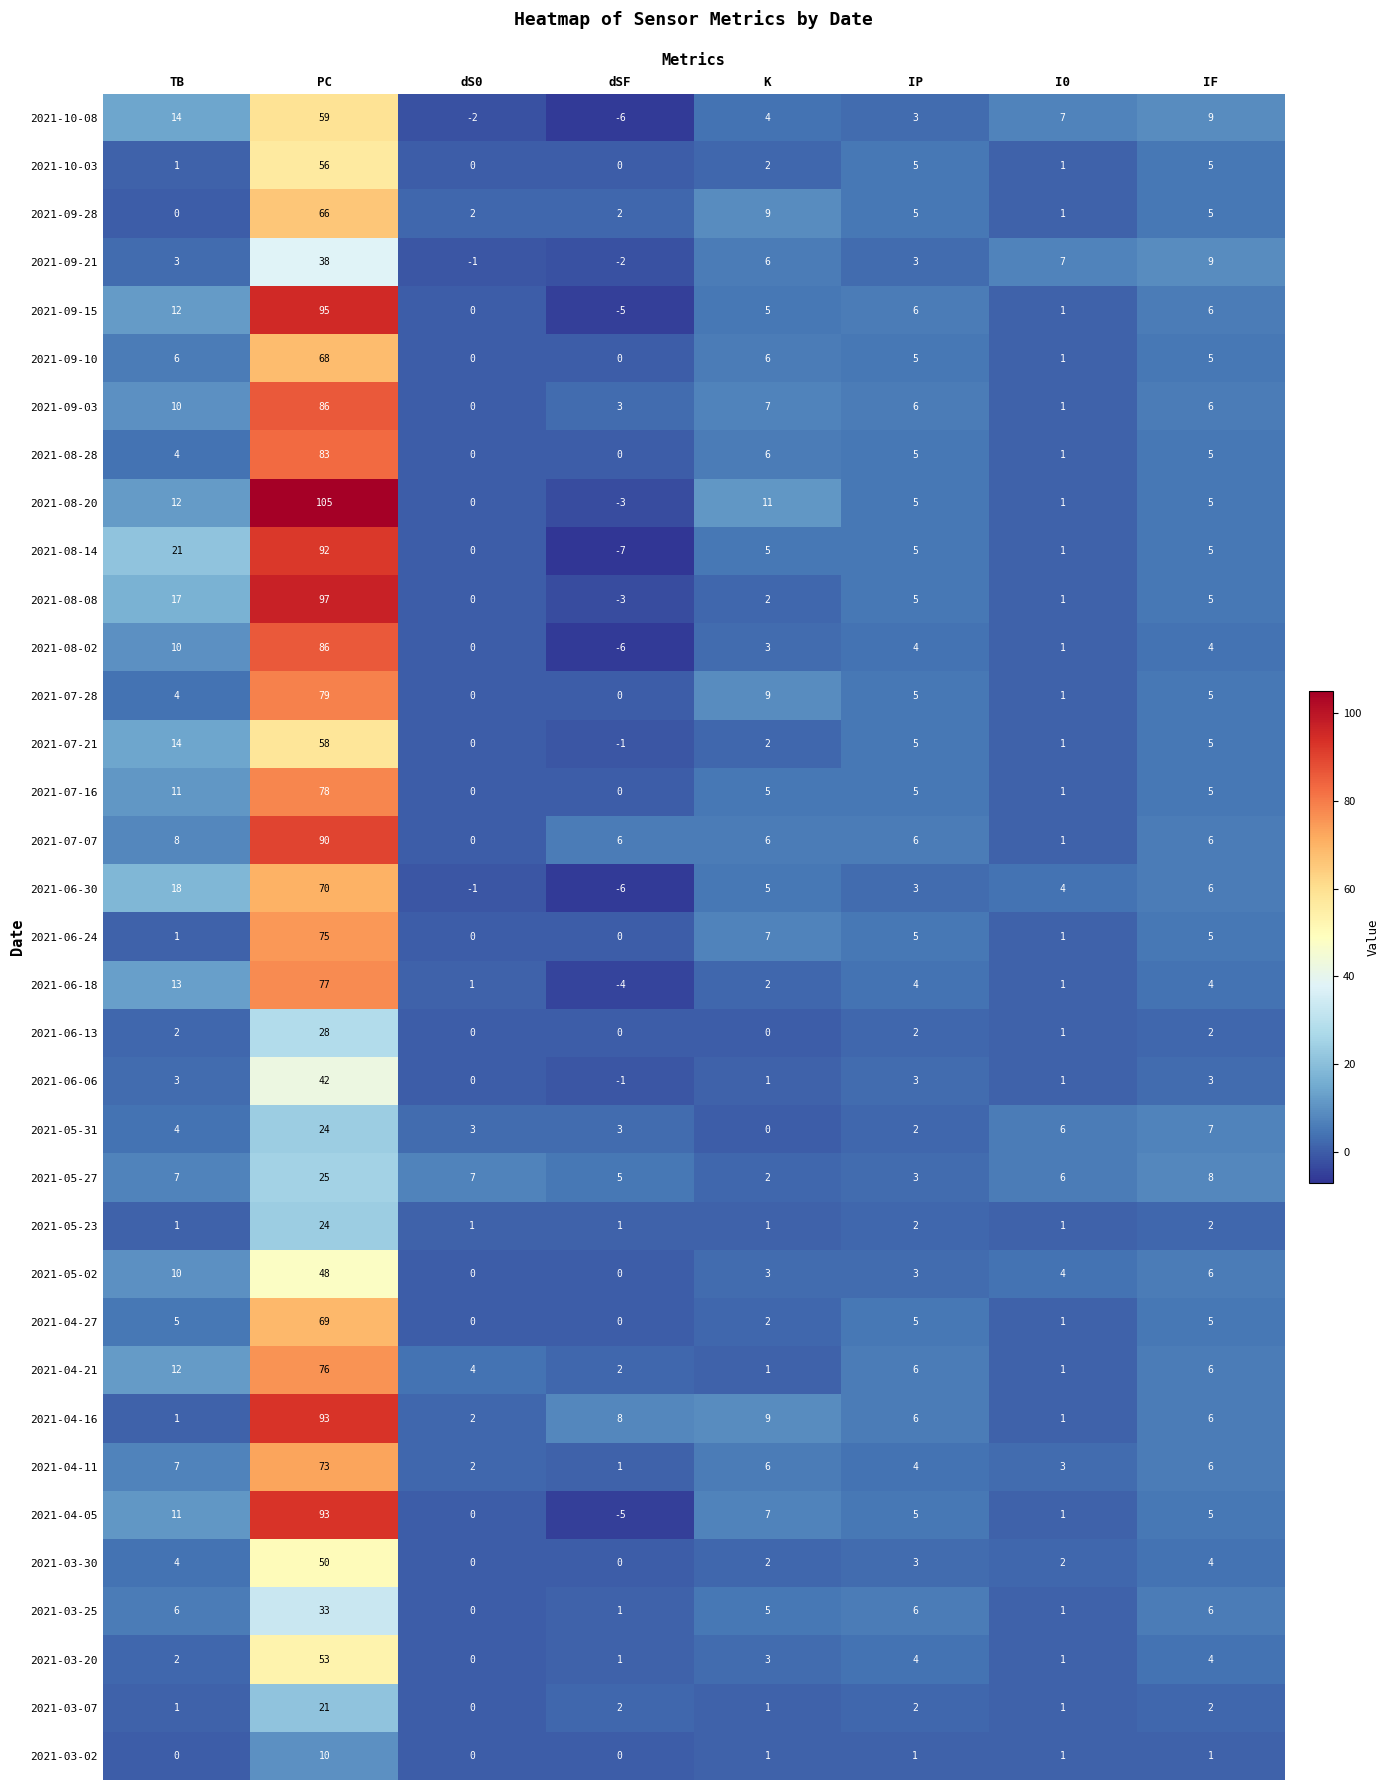

Between PC and dS0, which series saw the biggest shift?

2021-08-20